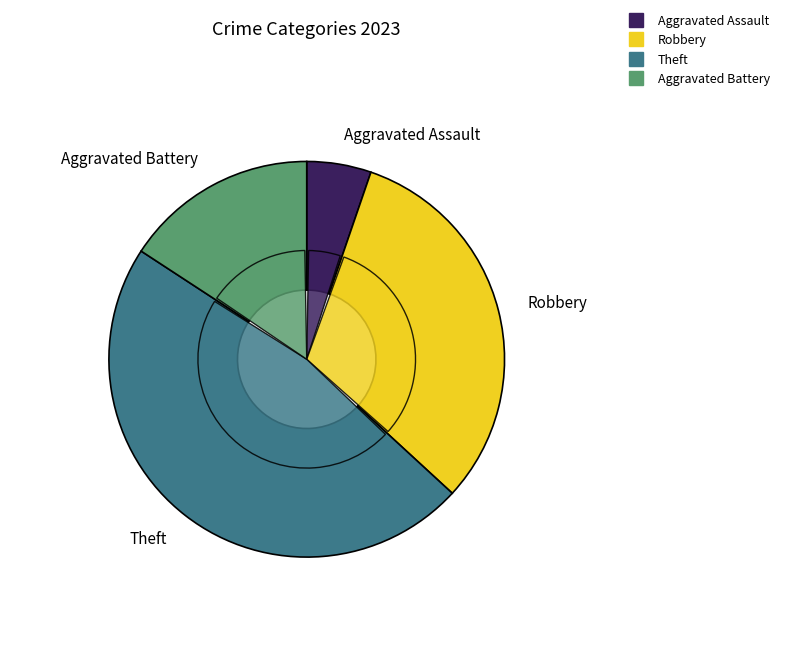

Is it true that Aggravated Battery is 30% of the pie?

False